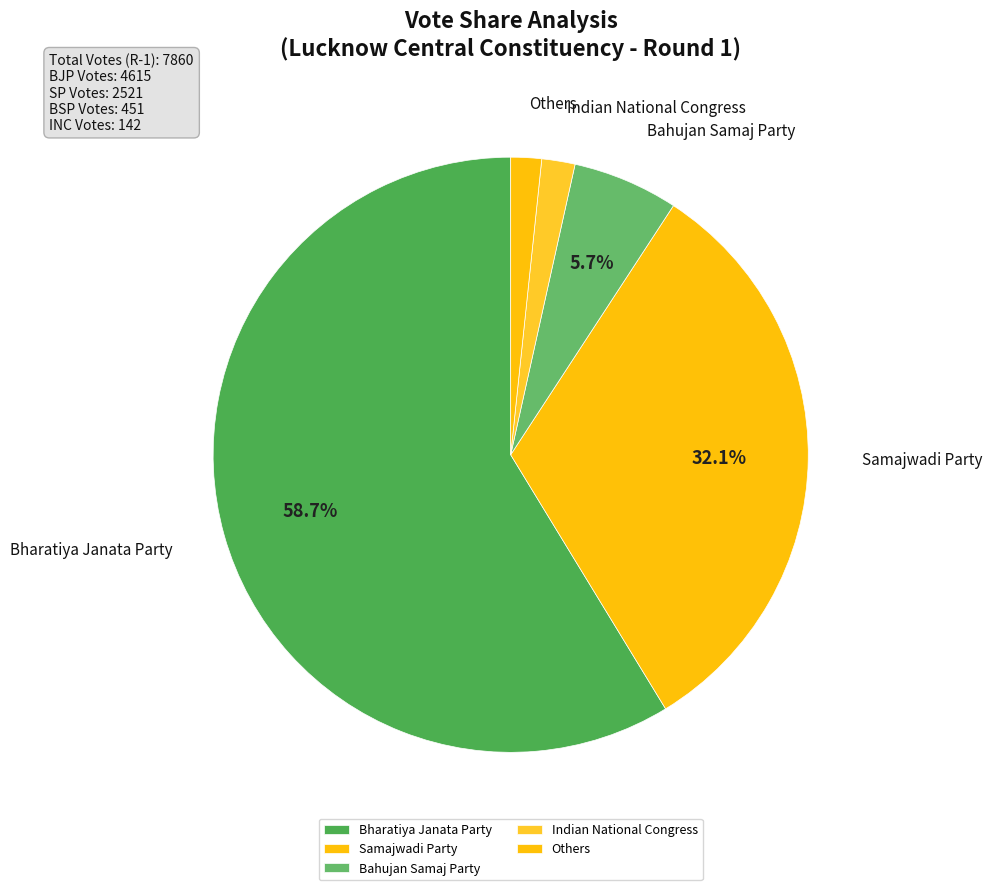

Is the sum of Bharatiya Janata Party and Indian National Congress greater than half?

Yes